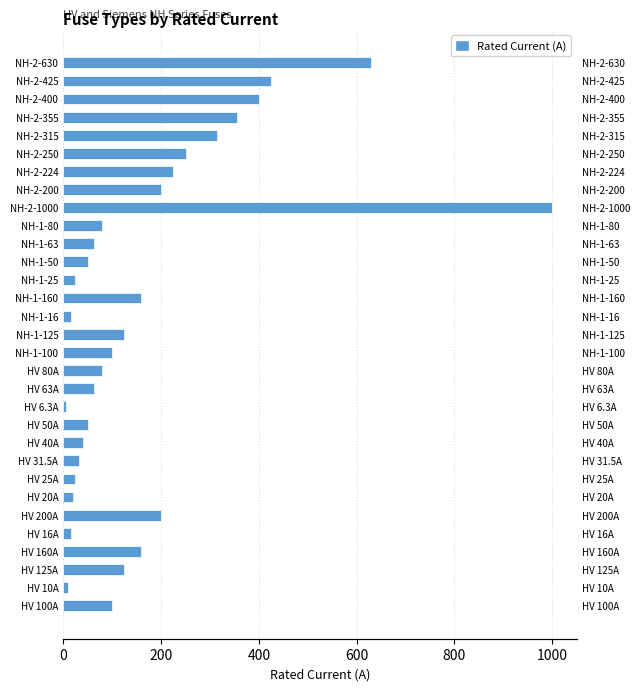

Are the bars grouped side by side (vs. stacked)?

No